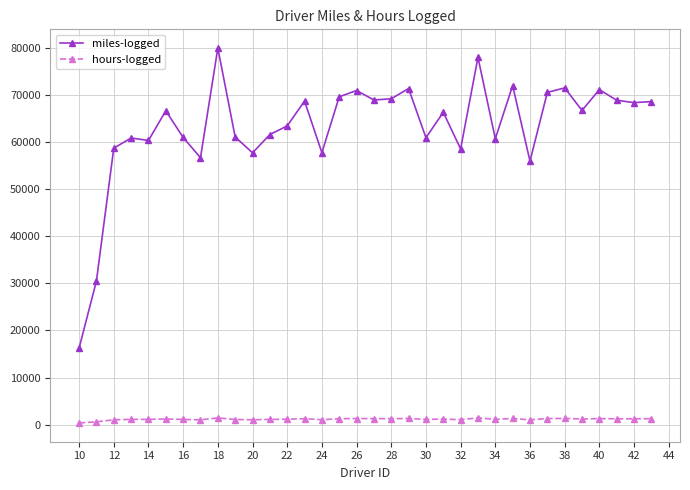

Which series has the widest spread of values?

miles-logged